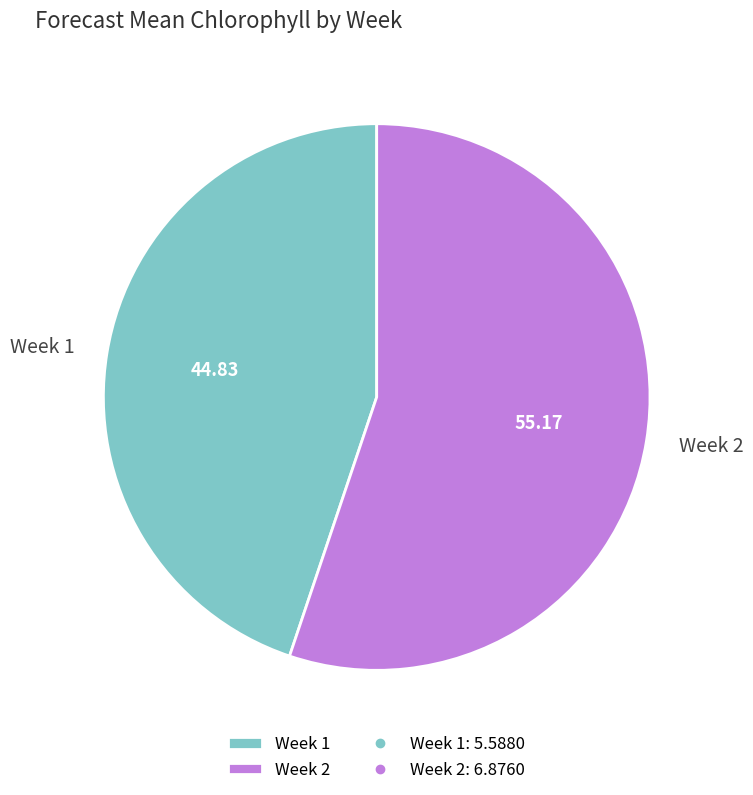

Which category accounts for the majority?

Week 2